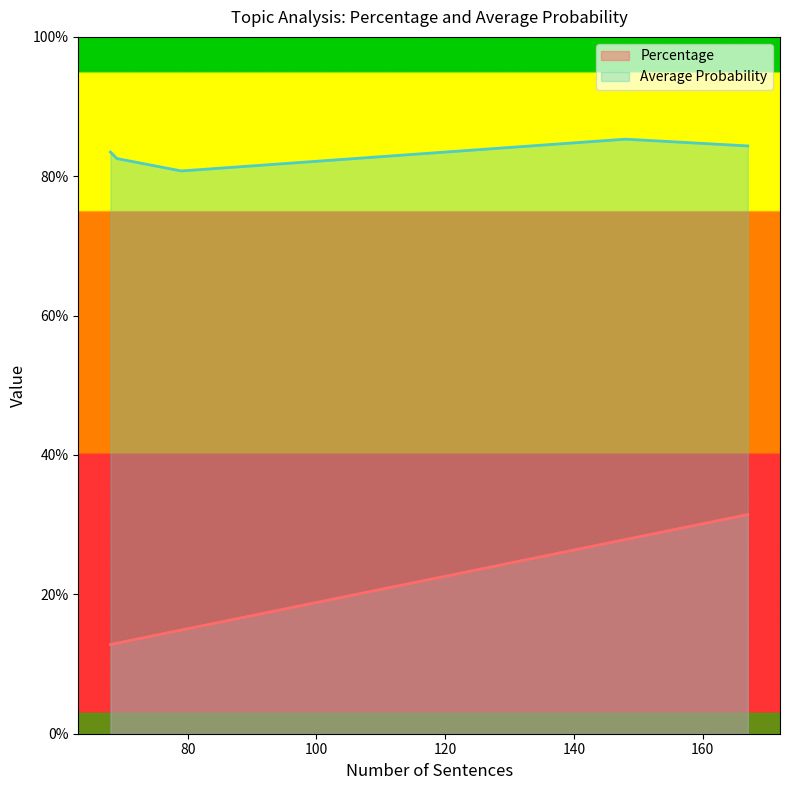

True or false: Average Probability has a value of 0.2 at Topic 2.

False